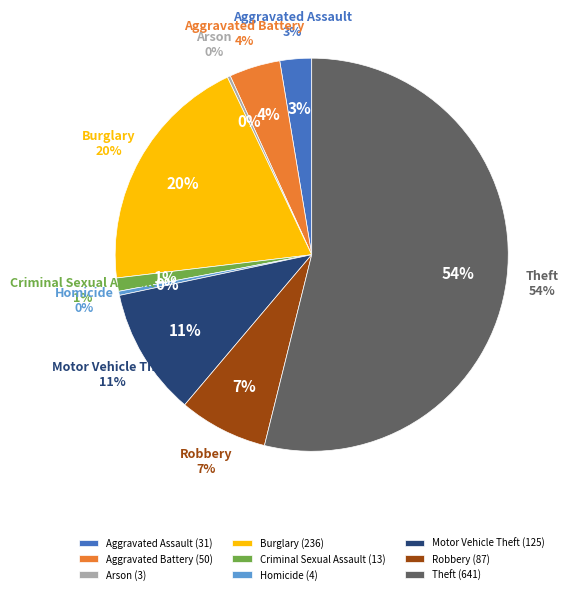

Is it true that Arson is 0% of the pie?

True